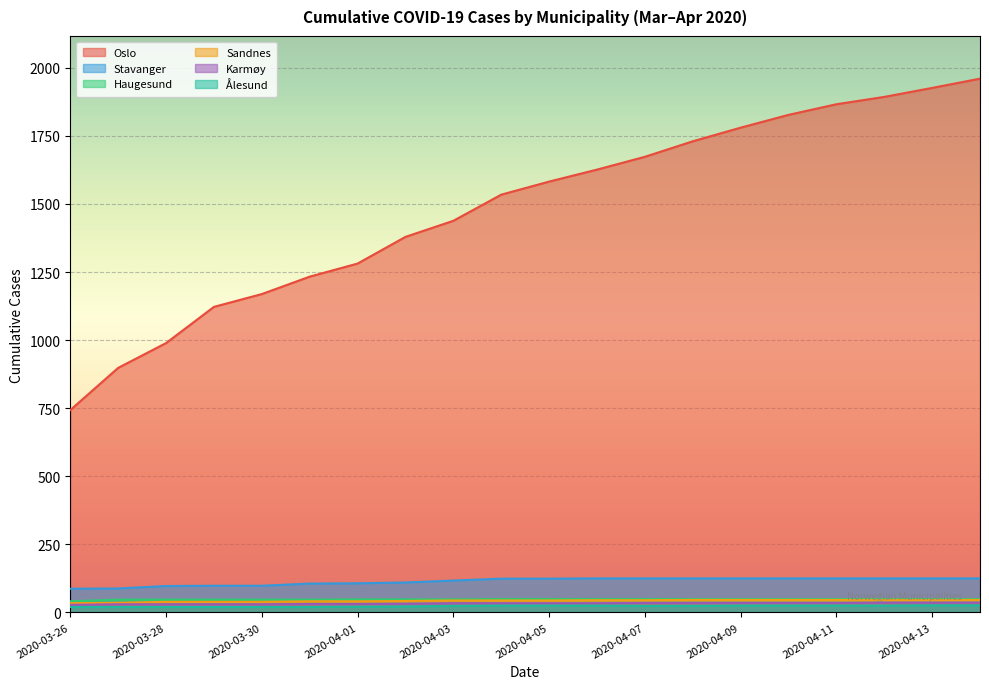

What is the difference between the maximum and second lowest values in the Ålesund series?

6